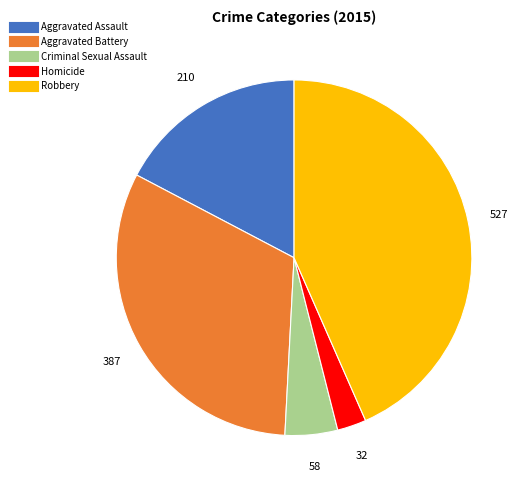

Count the number of slices in the pie.

5